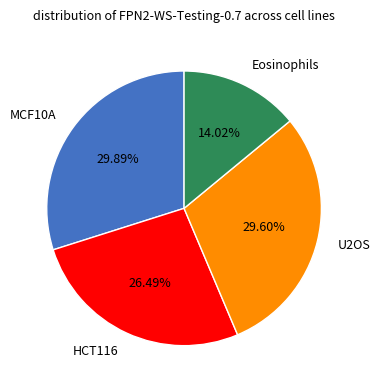

Between Eosinophils and MCF10A, which is larger?

MCF10A